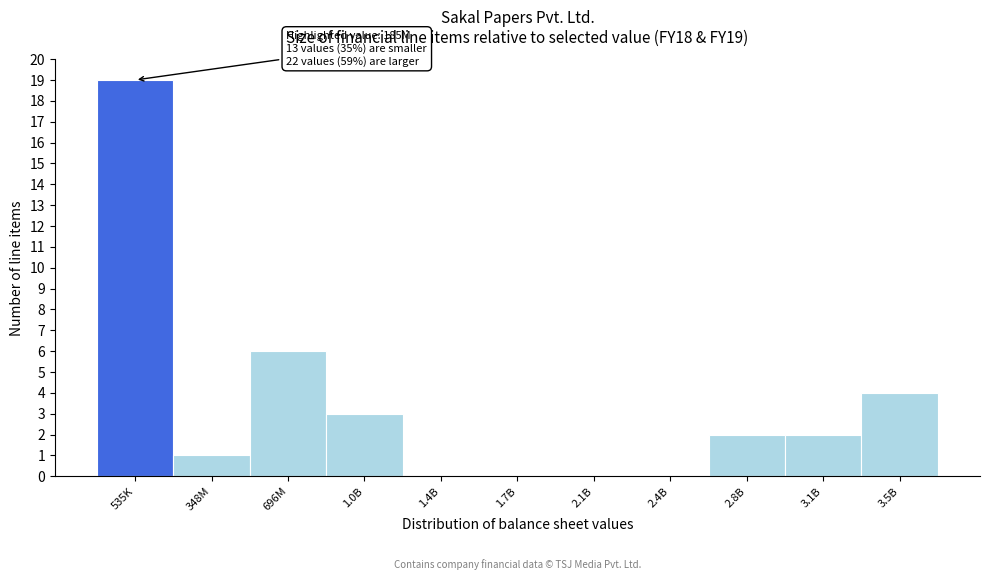

Reading left to right, transcribe all the data shown in this chart.

535K=19	348M=1	696M=6	1.0B=3	1.4B=0	1.7B=0	2.1B=0	2.4B=0	2.8B=2	3.1B=2	3.5B=4